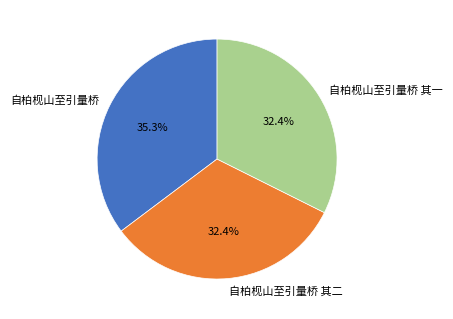

The 自柏枧山至引量桥 其一 slice represents 32% of the pie. True or false?

True